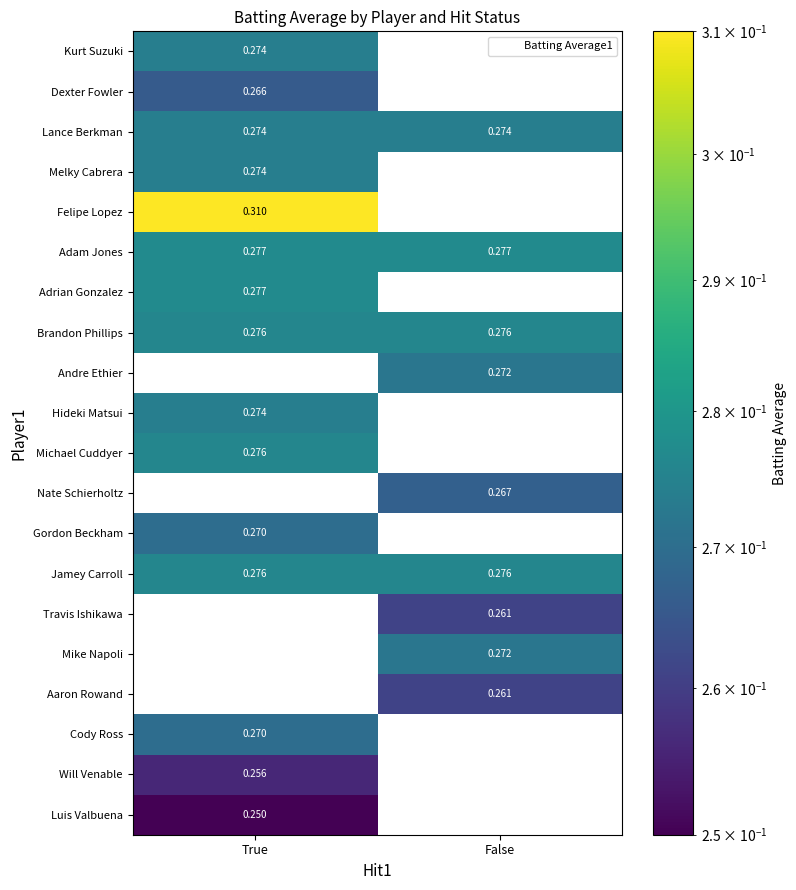

Is the value of Luis Valbuena at True greater than the value of Mike Napoli at False?

No